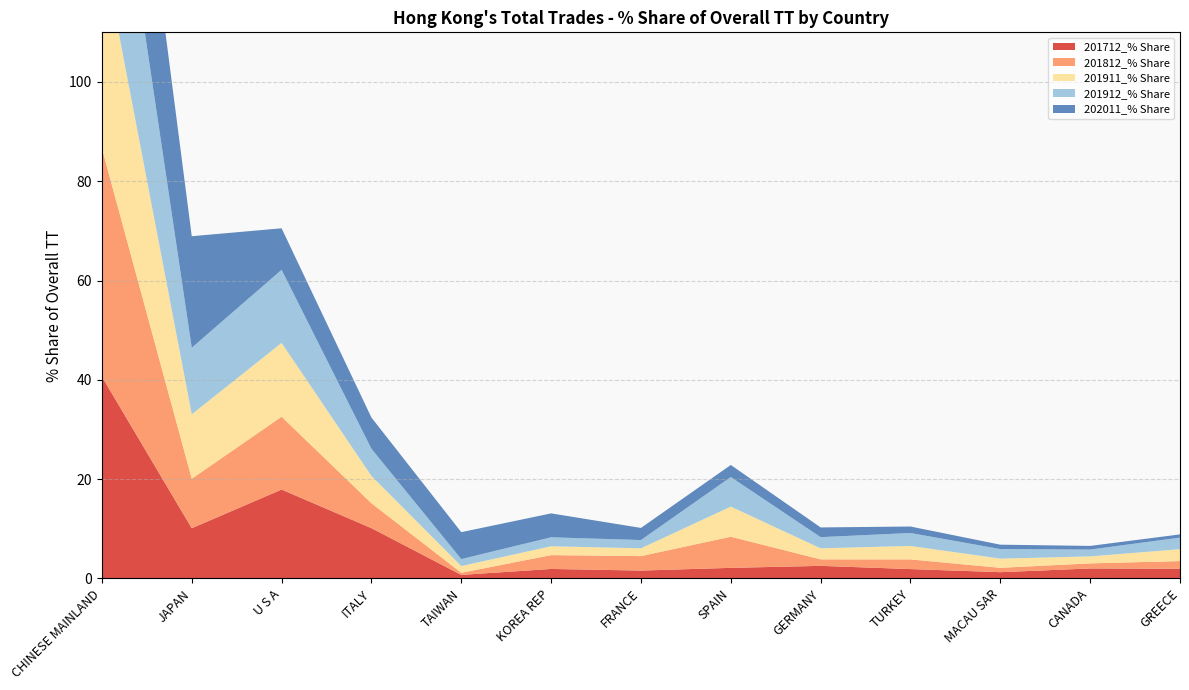

Reading right to left, what are all the values shown in this chart?

201712_% Share: GREECE=1.9	CANADA=2.0	MACAU SAR=1.2	TURKEY=1.9	GERMANY=2.5	SPAIN=2.1	FRANCE=1.6	KOREA REP=1.9	TAIWAN=0.7	ITALY=10.1	U S A=17.9	JAPAN=10.1	CHINESE MAINLAND=40.6
201812_% Share: GREECE=1.5	CANADA=1.0	MACAU SAR=0.9	TURKEY=2.0	GERMANY=1.3	SPAIN=6.3	FRANCE=2.9	KOREA REP=2.8	TAIWAN=0.4	ITALY=5.0	U S A=14.7	JAPAN=10.0	CHINESE MAINLAND=46.0
201911_% Share: GREECE=2.4	CANADA=1.4	MACAU SAR=1.8	TURKEY=2.7	GERMANY=2.2	SPAIN=6.1	FRANCE=1.6	KOREA REP=1.8	TAIWAN=1.4	ITALY=5.5	U S A=14.9	JAPAN=13.0	CHINESE MAINLAND=41.0
201912_% Share: GREECE=2.3	CANADA=1.4	MACAU SAR=1.9	TURKEY=2.6	GERMANY=2.3	SPAIN=6.0	FRANCE=1.7	KOREA REP=1.8	TAIWAN=1.4	ITALY=5.5	U S A=14.7	JAPAN=13.4	CHINESE MAINLAND=40.5
202011_% Share: GREECE=0.6	CANADA=0.7	MACAU SAR=0.9	TURKEY=1.3	GERMANY=2.0	SPAIN=2.4	FRANCE=2.4	KOREA REP=4.8	TAIWAN=5.4	ITALY=6.3	U S A=8.4	JAPAN=22.5	CHINESE MAINLAND=40.8